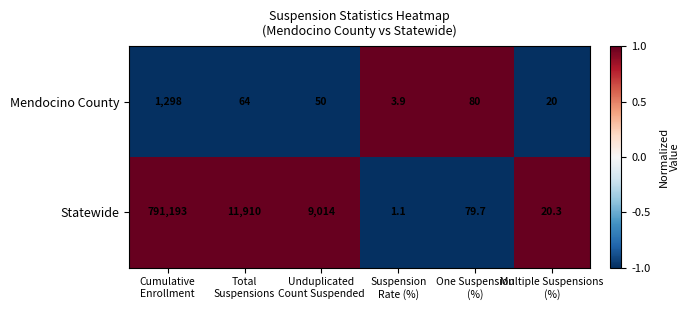

Rank the series by their average value, from highest to lowest.

Statewide, Mendocino County